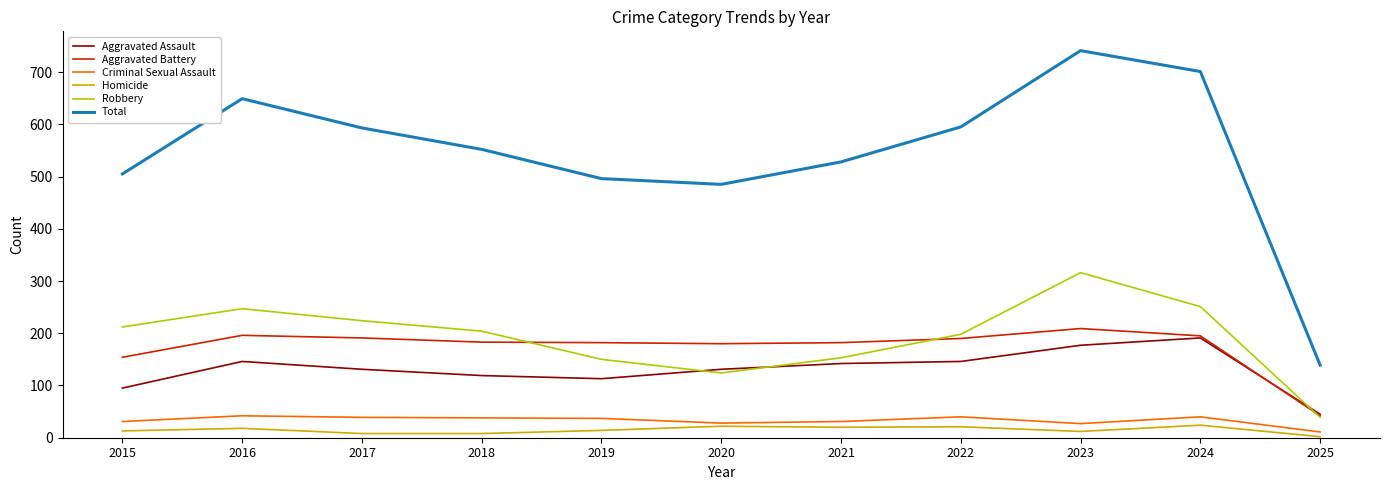

The value of Aggravated Assault at 2023 is 177. True or false?

True